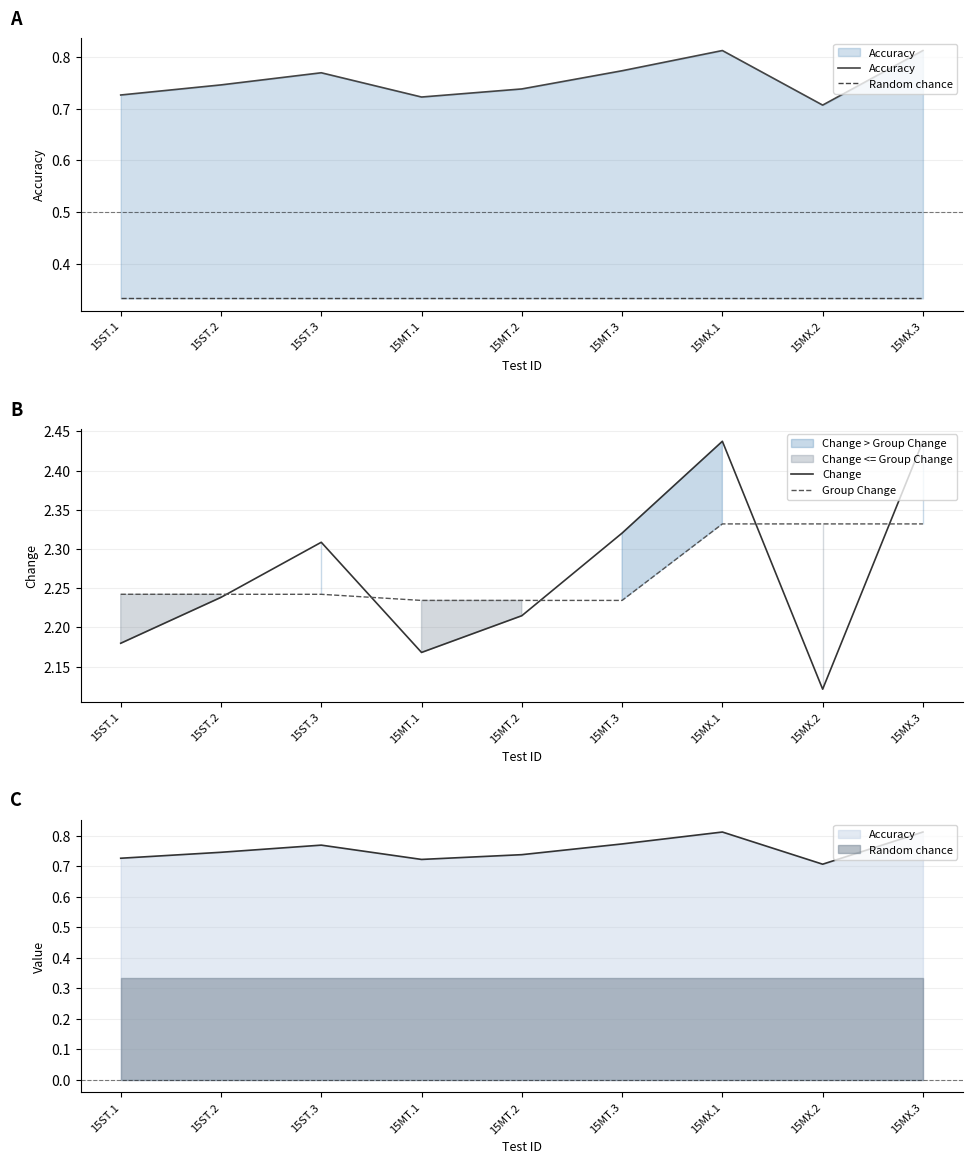

Which series has the largest total across all categories?

Change